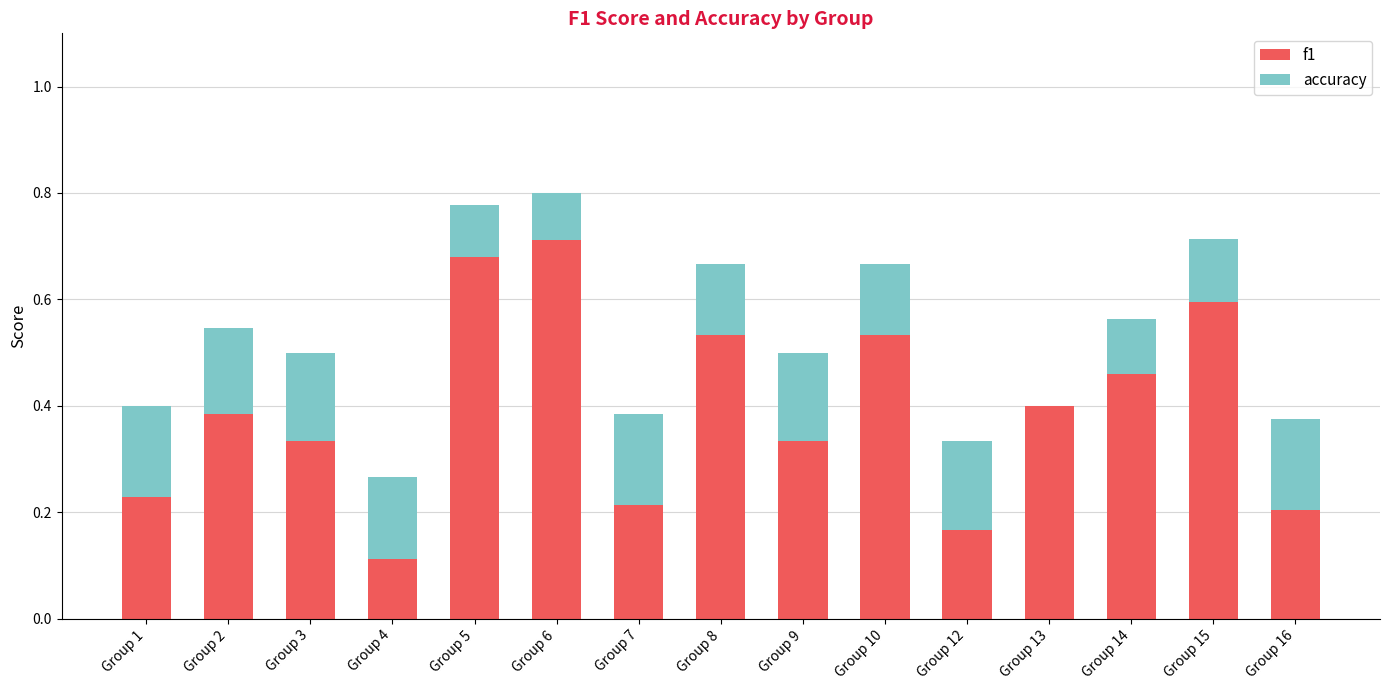

What is the sum of the f1 values at Group 6 and Group 13?

1.1